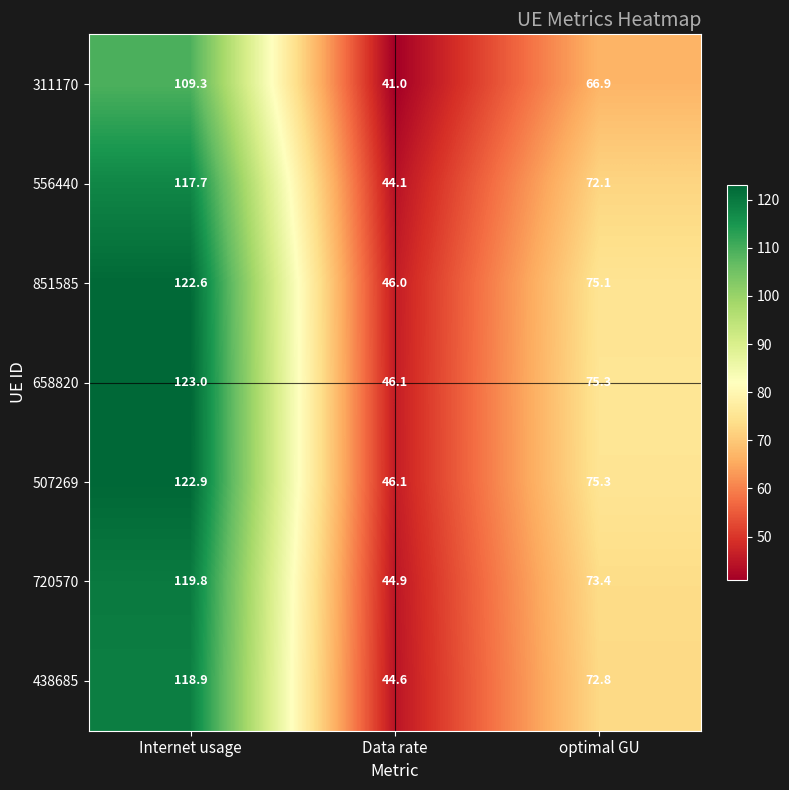

What is the sum of all 311170 values?

217.2